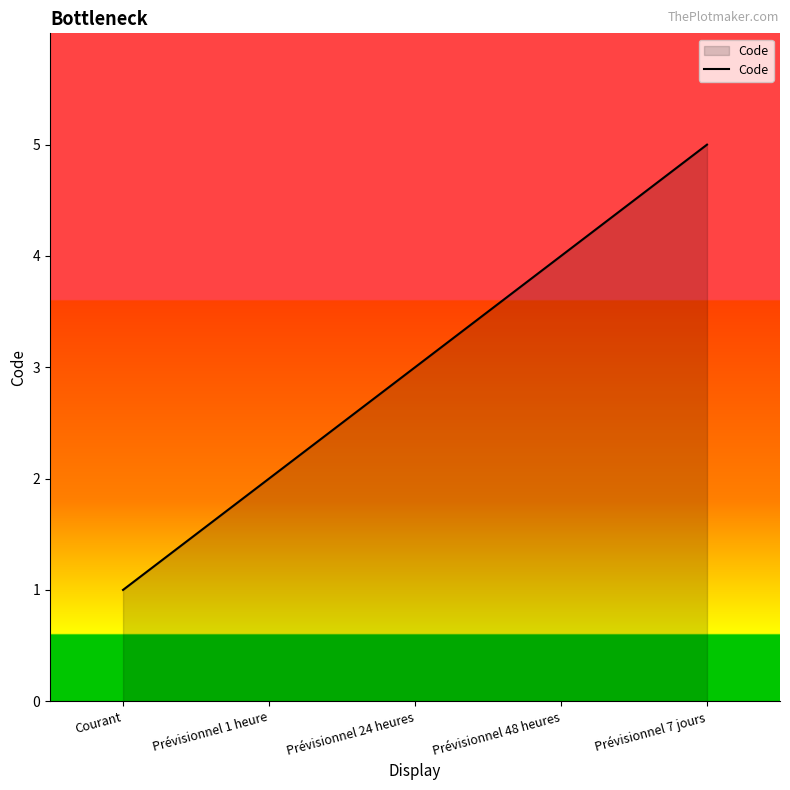

Reading left to right, what are all the values shown in this chart?

1	2	3	4	5